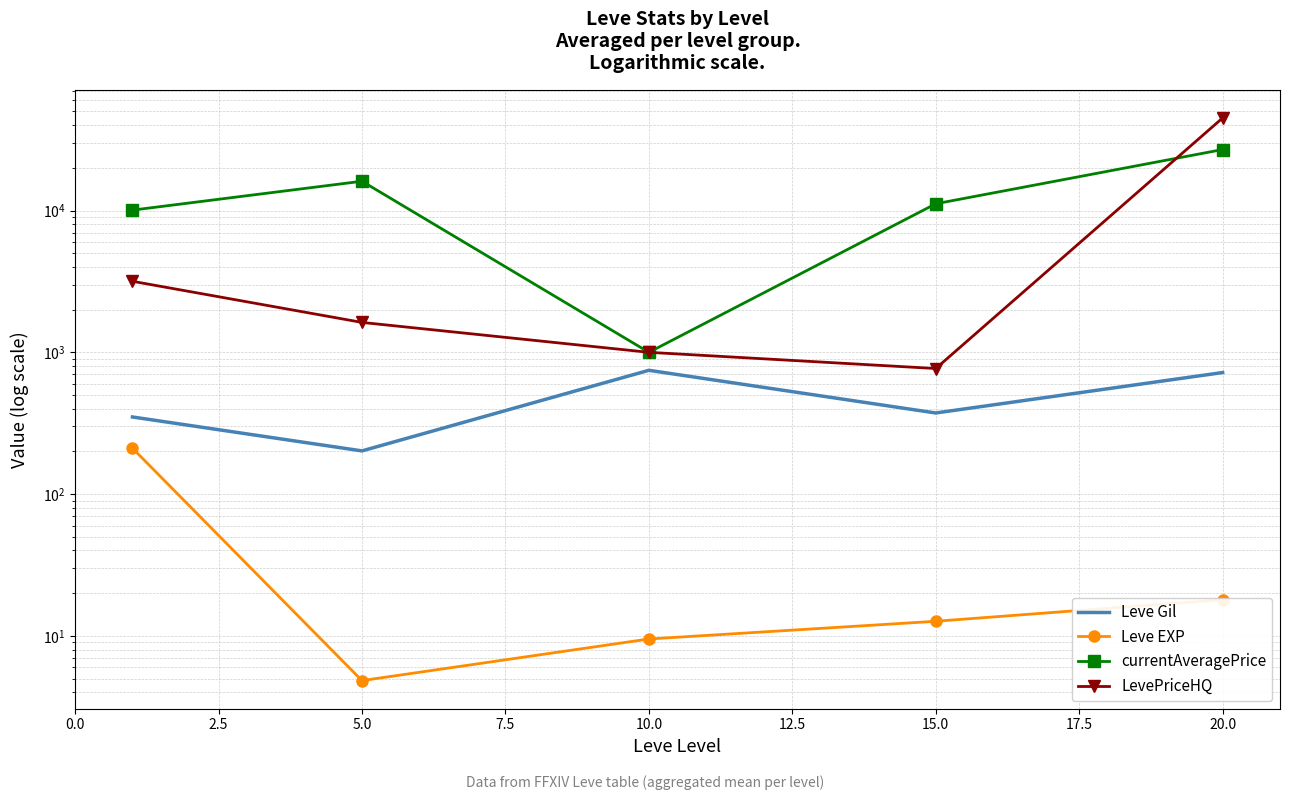

Which series ends up on top after the final intersection of currentAveragePrice and LevePriceHQ?

LevePriceHQ